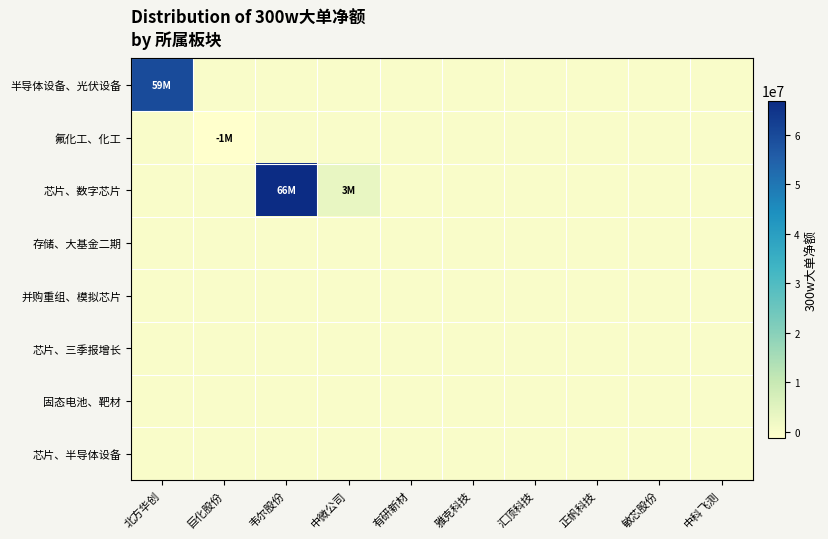

Reading left to right, list all the values displayed in this chart.

半导体设备、光伏设备: 北方华创=59730756	巨化股份=0	韦尔股份=0	中微公司=0	有研新材=0	雅克科技=0	汇顶科技=0	正帆科技=0	敏芯股份=0	中科飞测=0
氟化工、化工: 北方华创=0	巨化股份=-1277741	韦尔股份=0	中微公司=0	有研新材=0	雅克科技=0	汇顶科技=0	正帆科技=0	敏芯股份=0	中科飞测=0
芯片、数字芯片: 北方华创=0	巨化股份=0	韦尔股份=66929423	中微公司=3471054	有研新材=0	雅克科技=0	汇顶科技=0	正帆科技=0	敏芯股份=0	中科飞测=0
存储、大基金二期: 北方华创=0	巨化股份=0	韦尔股份=0	中微公司=0	有研新材=0	雅克科技=0	汇顶科技=0	正帆科技=0	敏芯股份=0	中科飞测=0
并购重组、模拟芯片: 北方华创=0	巨化股份=0	韦尔股份=0	中微公司=0	有研新材=0	雅克科技=0	汇顶科技=0	正帆科技=0	敏芯股份=0	中科飞测=0
芯片、三季报增长: 北方华创=0	巨化股份=0	韦尔股份=0	中微公司=0	有研新材=0	雅克科技=0	汇顶科技=0	正帆科技=0	敏芯股份=0	中科飞测=0
固态电池、靶材: 北方华创=0	巨化股份=0	韦尔股份=0	中微公司=0	有研新材=0	雅克科技=0	汇顶科技=0	正帆科技=0	敏芯股份=0	中科飞测=0
芯片、半导体设备: 北方华创=0	巨化股份=0	韦尔股份=0	中微公司=0	有研新材=0	雅克科技=0	汇顶科技=0	正帆科技=0	敏芯股份=0	中科飞测=0